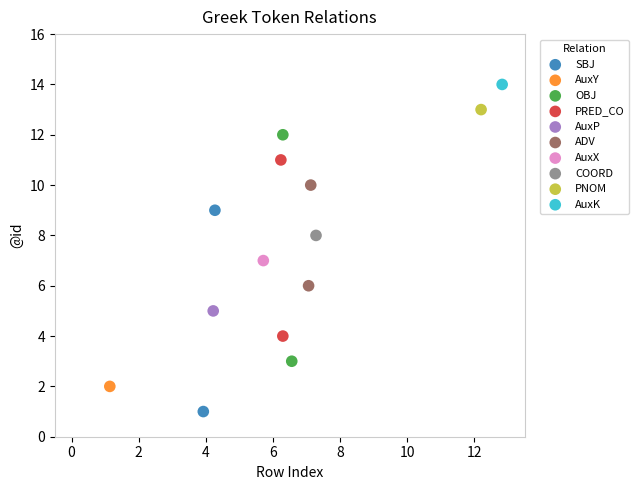

Which series reaches the maximum Y coordinate?

AuxK